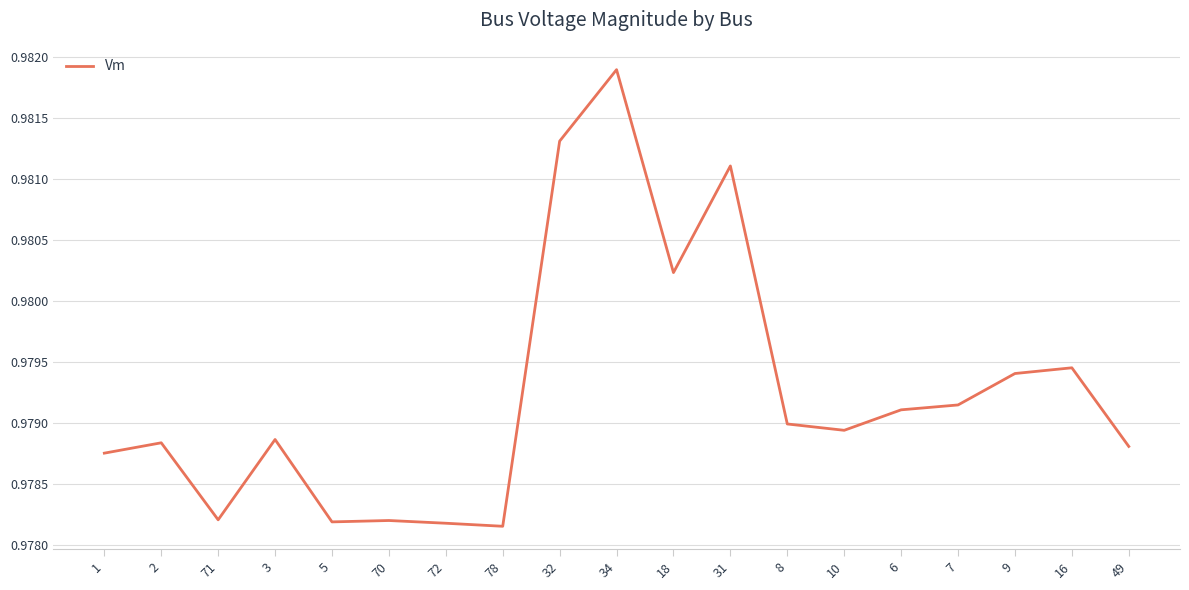

At which category does the chart reach its peak across all series?

34